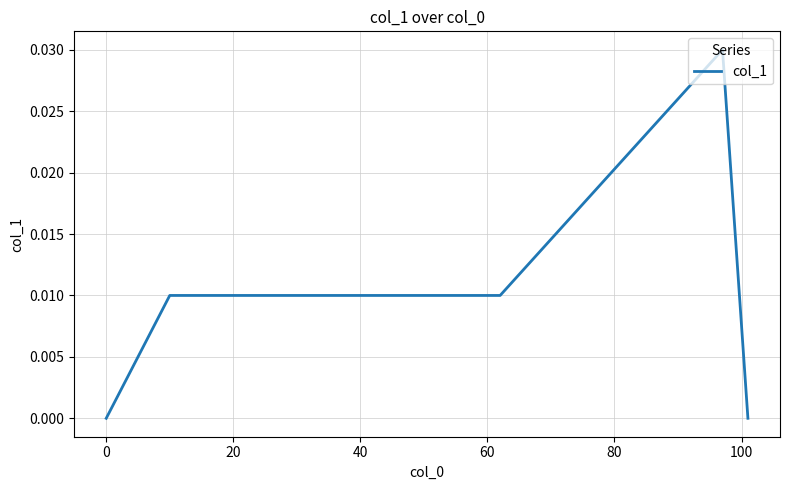

Count the values in the range 0 to 1.

13